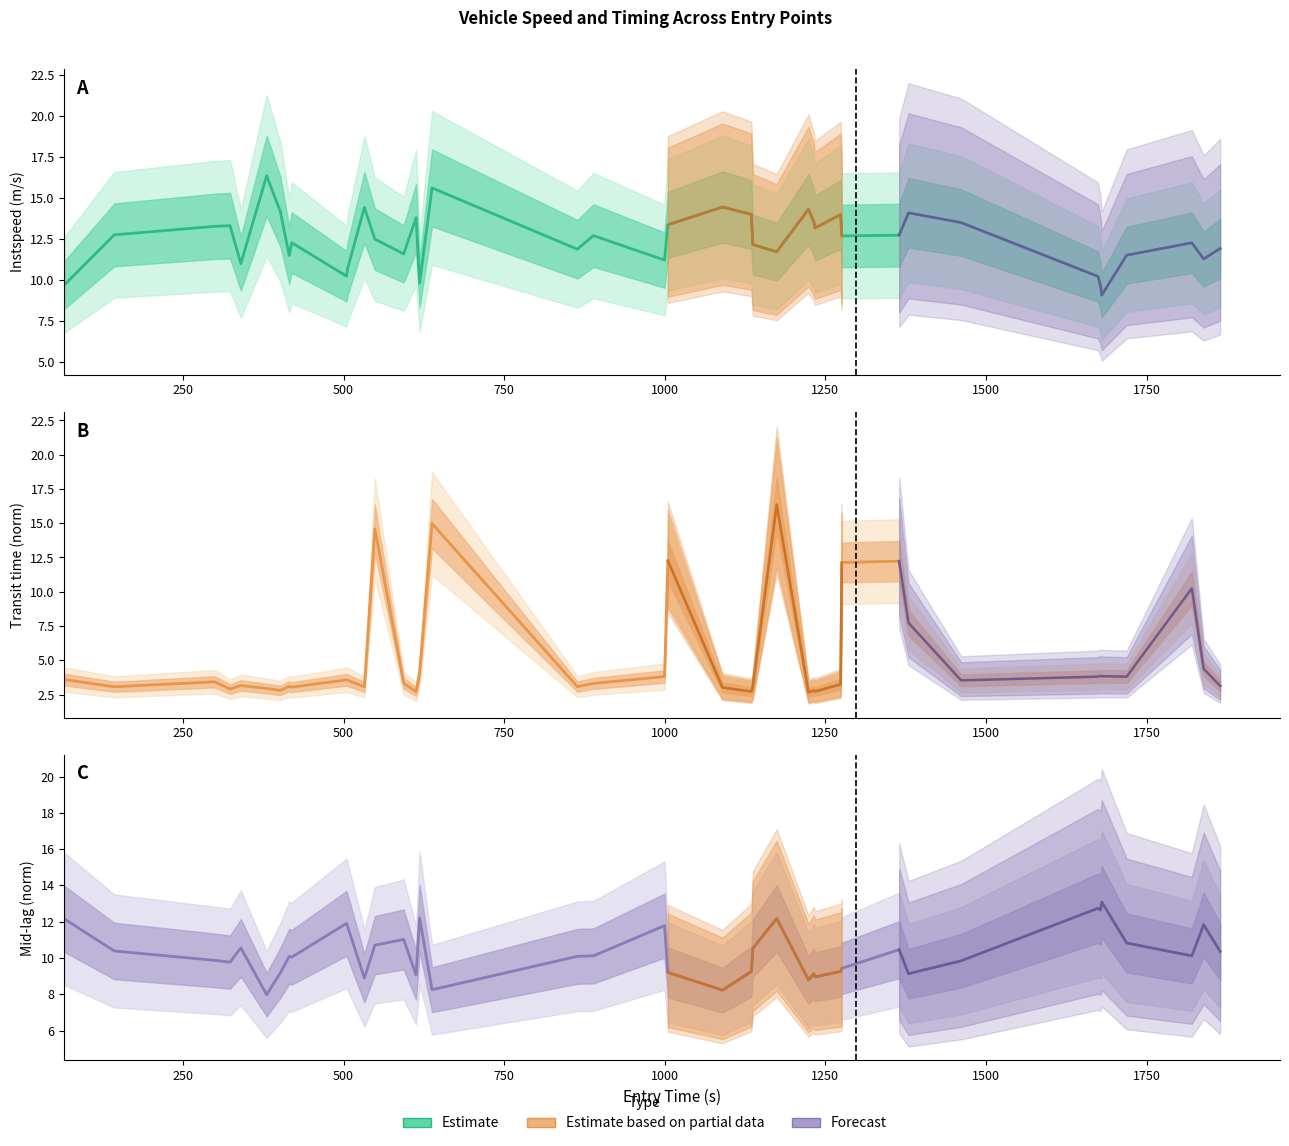

How many values are below 10?

17